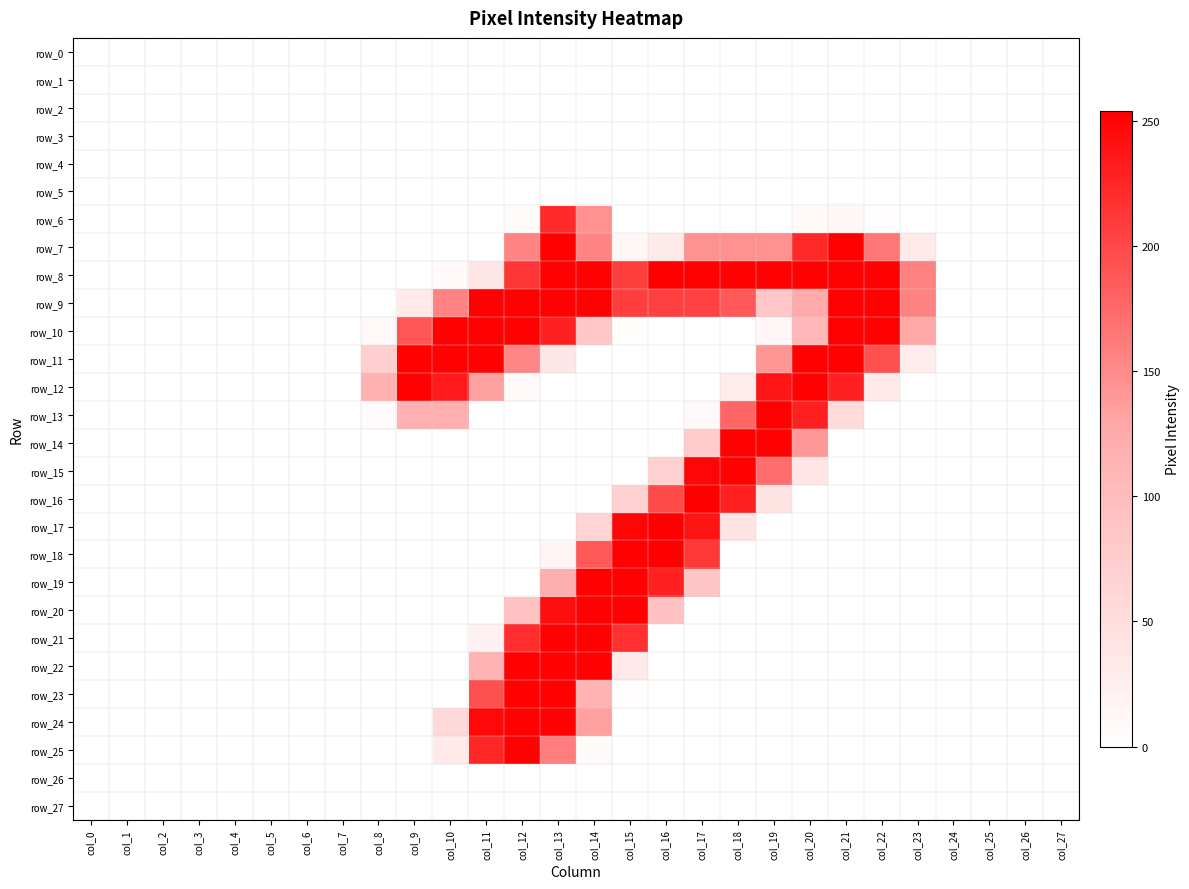

The row_16 series shows 0 at col_14. True or false?

True